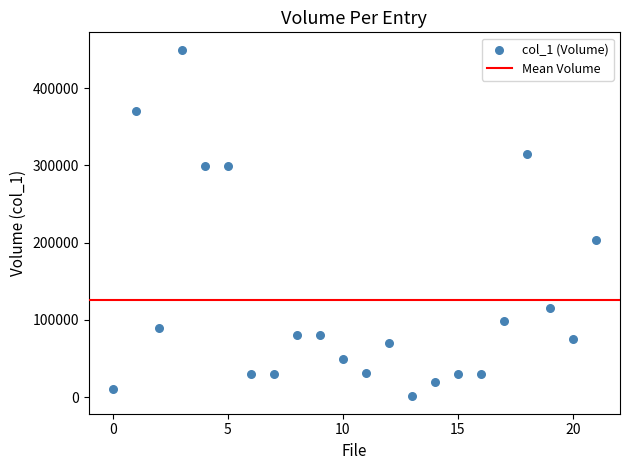

What Y value in the scatter plot is closest to 225500?

204000